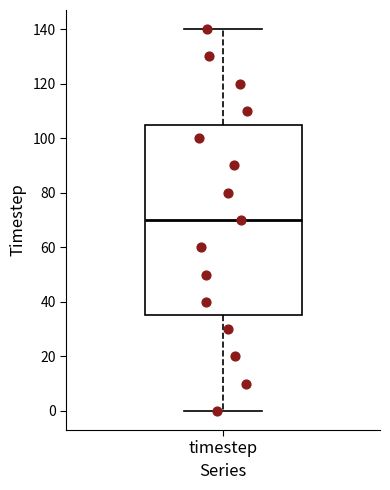

Transcribe this box plot: give where the median line is, the range the box spans, and where the two whiskers end, as read against the y-axis. The values are not printed on the chart, so give them approximately, as read against the axis.

median 70, box 36 to 106, whiskers 0 to 140